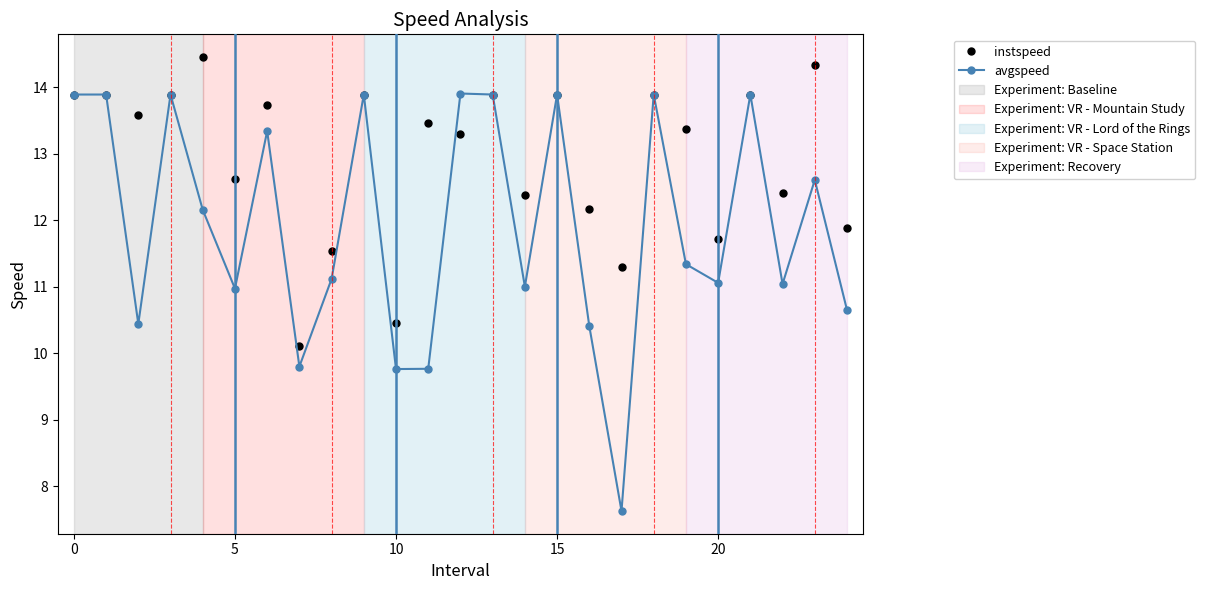

Rank the series by their maximum value, from highest to lowest.

instspeed, avgspeed